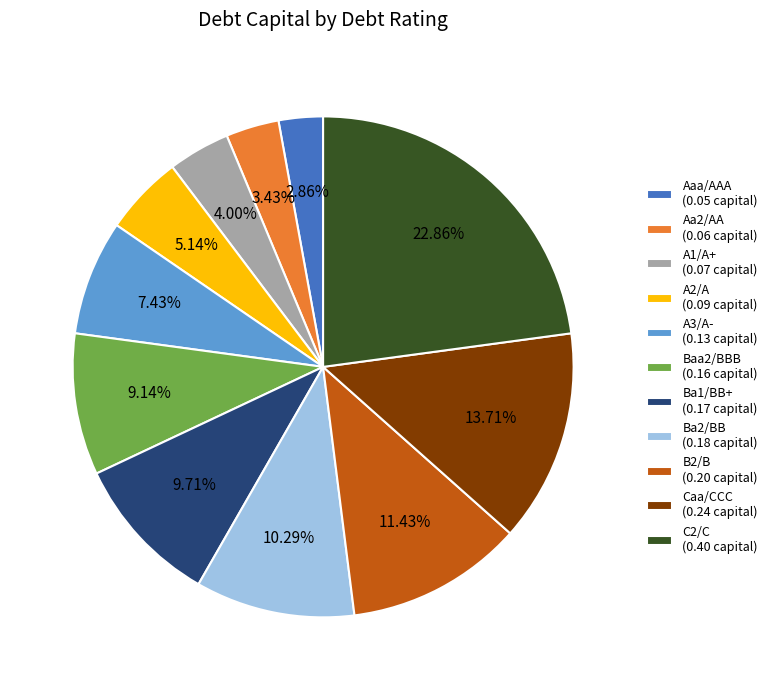

Which slice is the largest?

C2/C